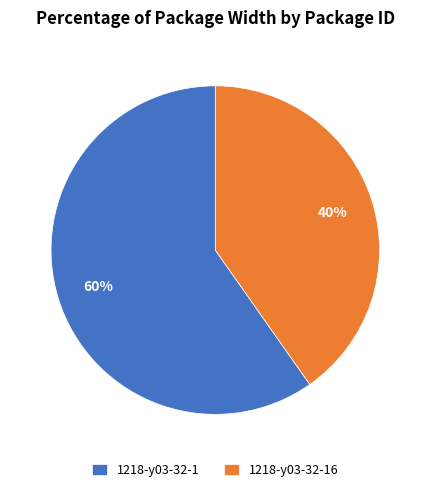

Which slice is the smallest?

1218-y03-32-16